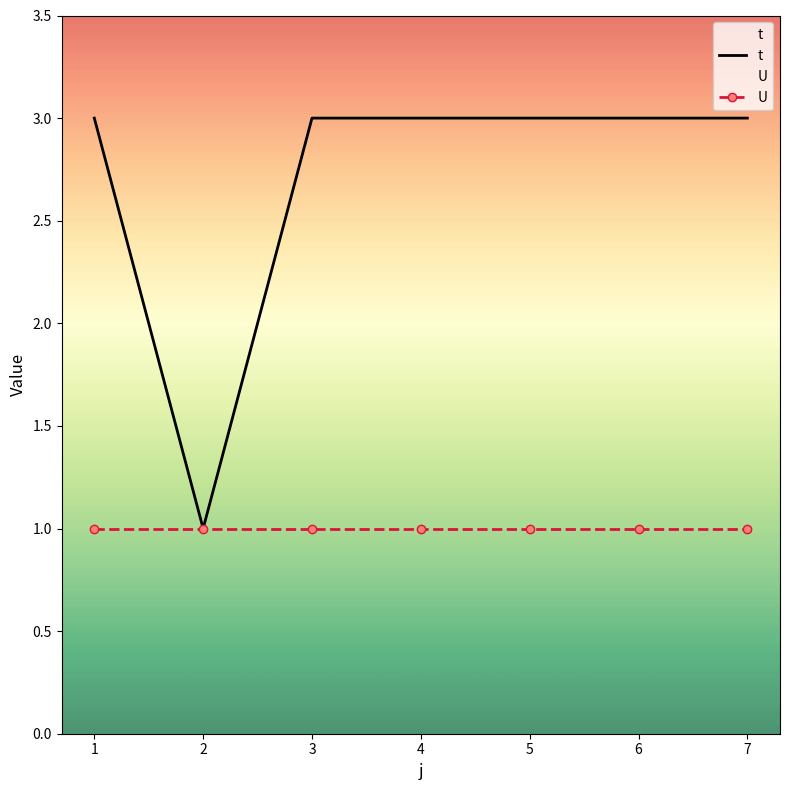

Which series has the largest total across all categories?

t